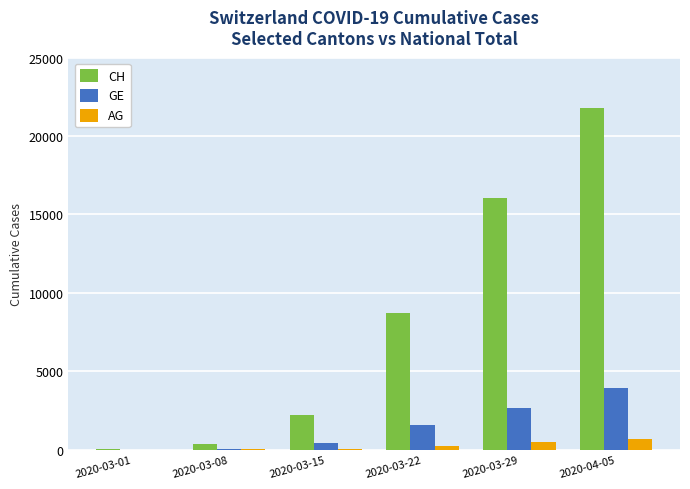

The CH series shows 12306 at 2020-04-05. True or false?

False